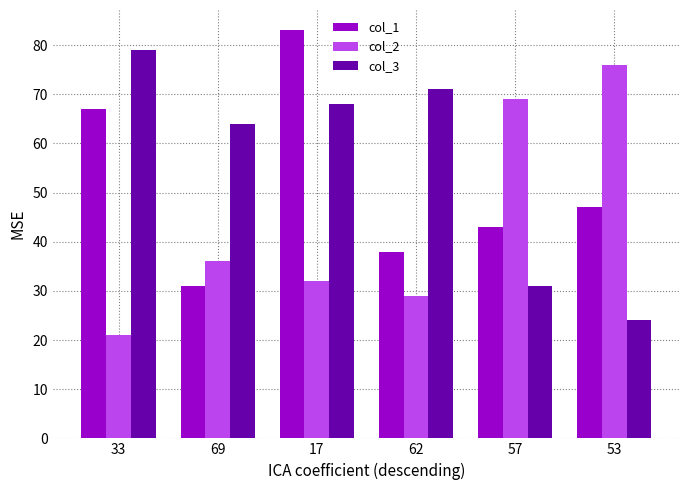

What is the sum of the col_1 values at 57 and 53?

90